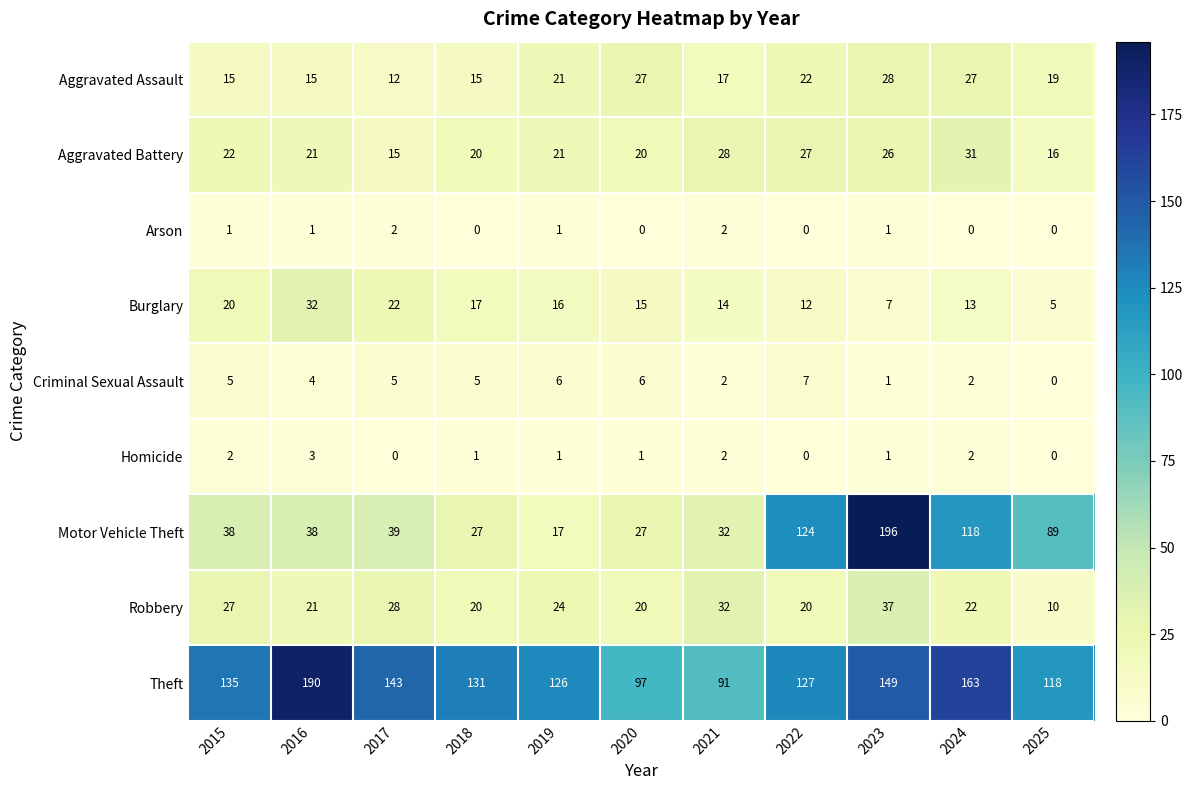

Which series changed the most between 2021 and 2024?

Motor Vehicle Theft